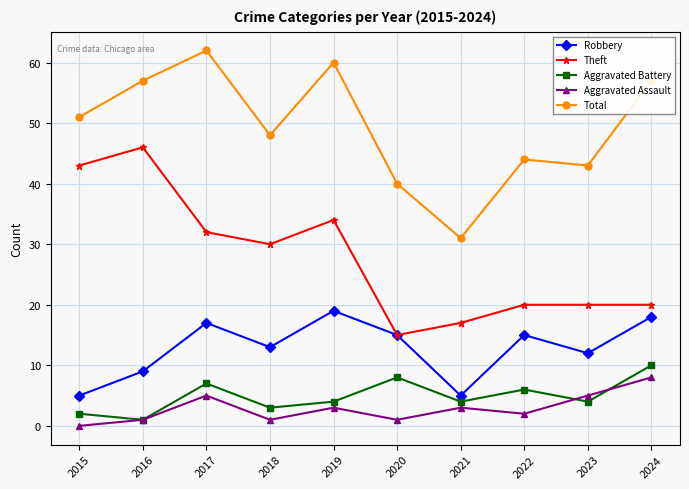

How many interior local peaks does the Robbery series have?

3